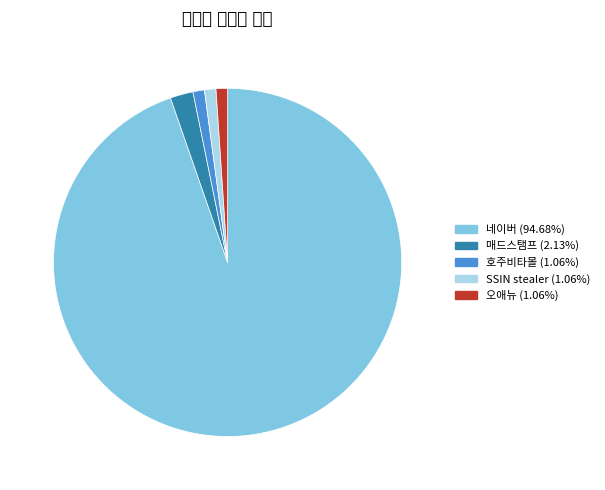

Which has a higher value, 매드스탬프 or 네이버?

네이버